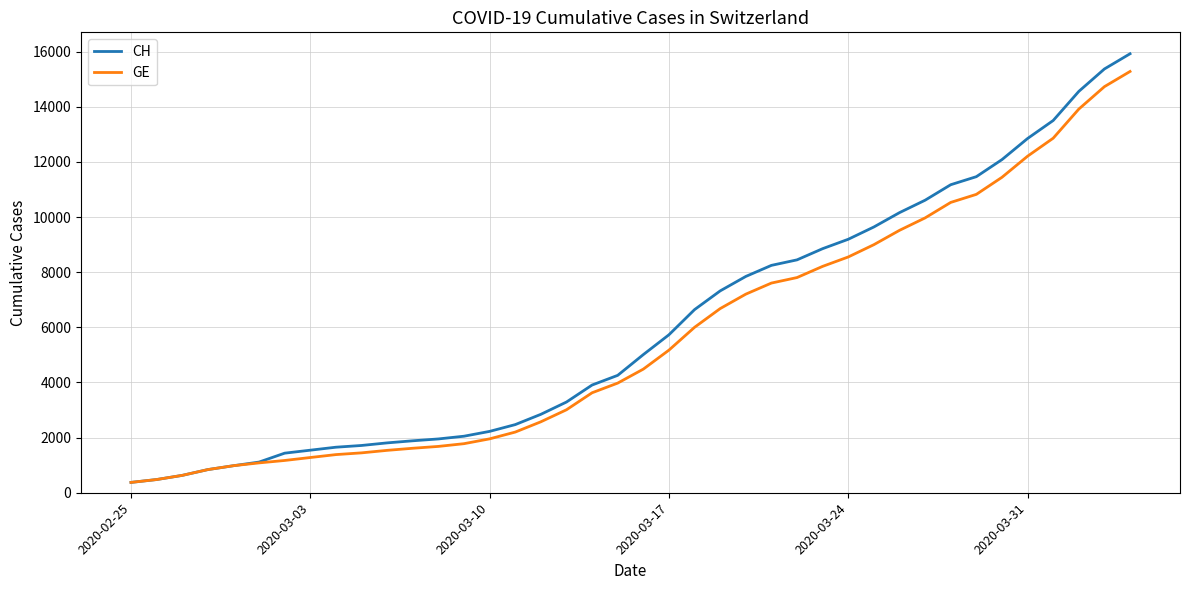

What is the sum of all GE values?

225656